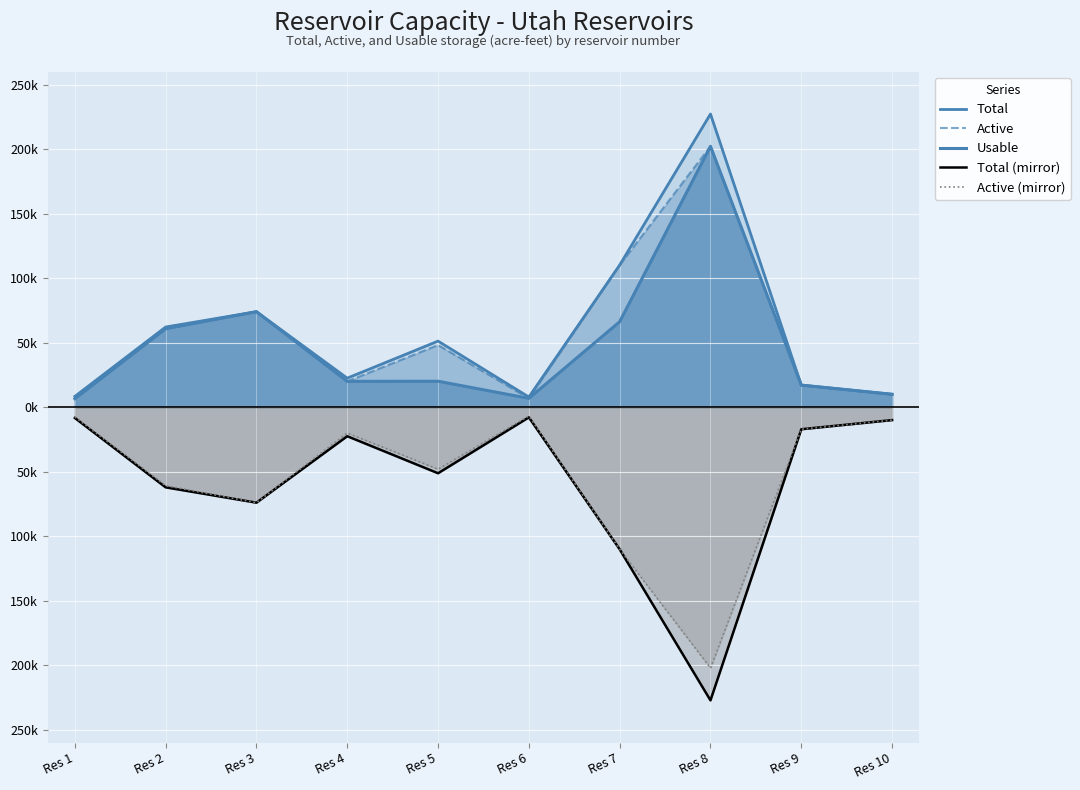

List the labels in order of Usable value, smallest first.

Res 1, Res 6, Res 10, Res 9, Res 4, Res 5, Res 2, Res 7, Res 3, Res 8